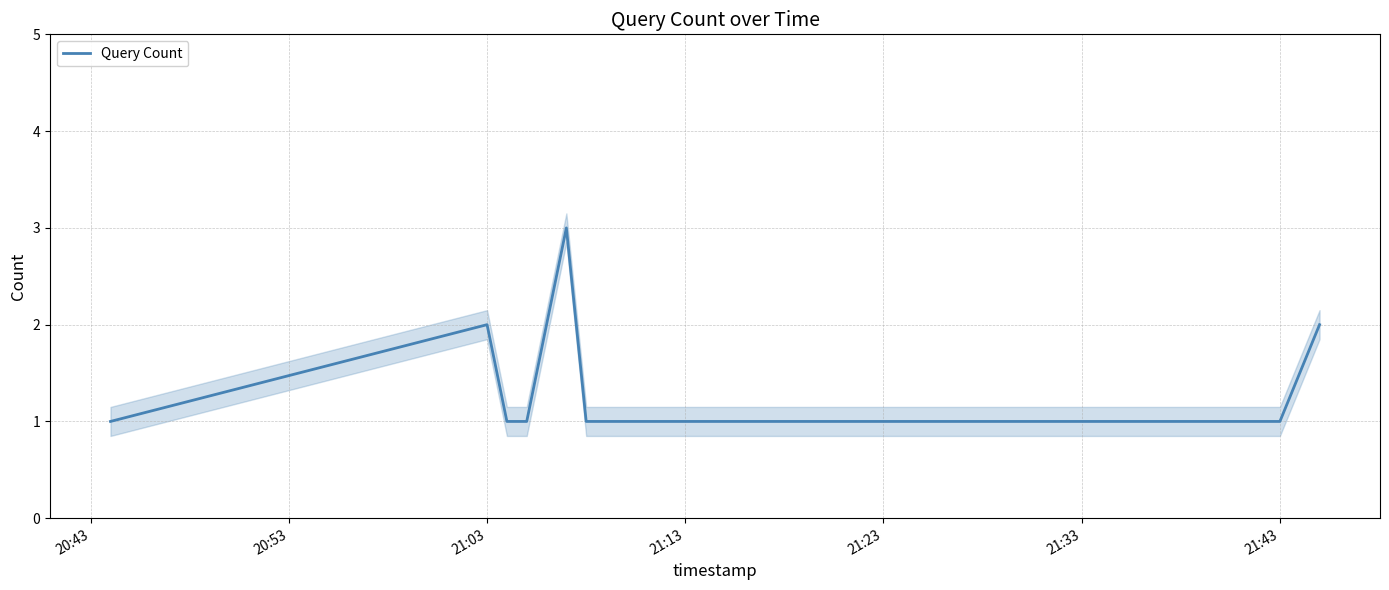

True or false: the data has more than 2 interior local peaks.

False